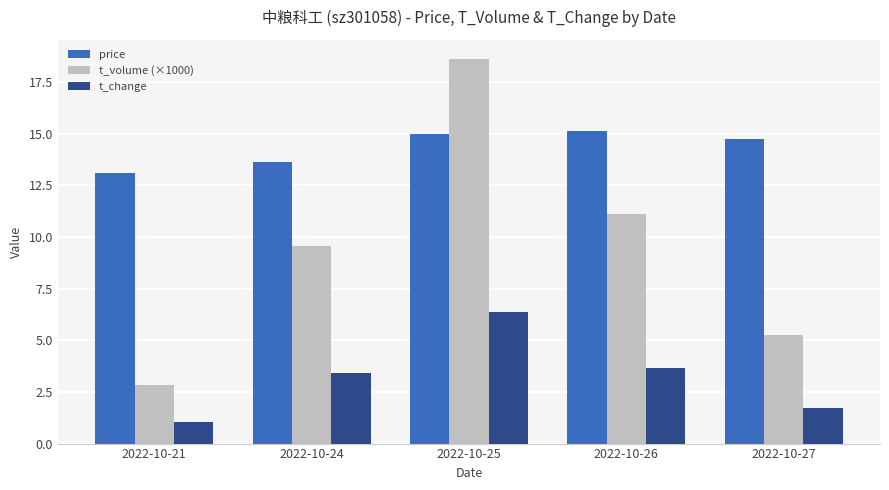

Which category has the lowest value in the t_volume (×1000) series?

2022-10-21